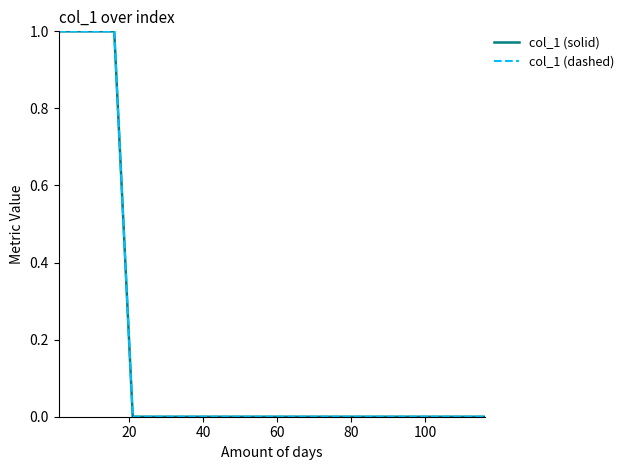

Does the chart display data point markers on the line(s)?

No